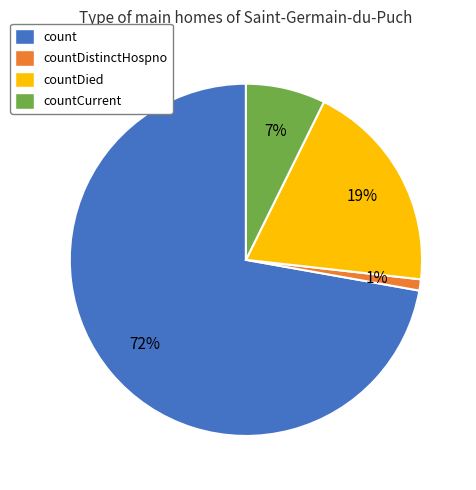

To the nearest percent, what is the average slice percentage?

25%